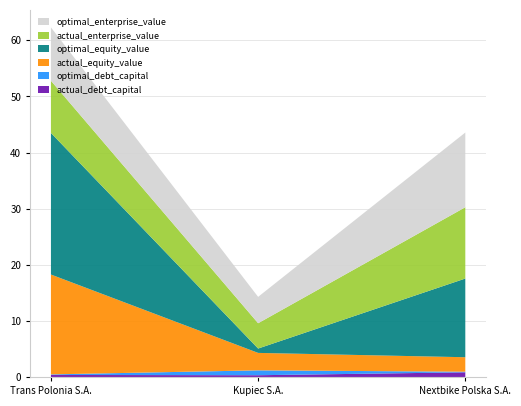

Reading left to right, transcribe all the data shown in this chart.

actual_debt_capital: 0.4	0.3	0.8
optimal_debt_capital: 0.1	0.9	0.1
actual_equity_value: 17.8	3.1	2.6
optimal_equity_value: 25.2	0.8	14.0
actual_enterprise_value: 9.3	4.5	12.7
optimal_enterprise_value: 9.5	4.7	13.3